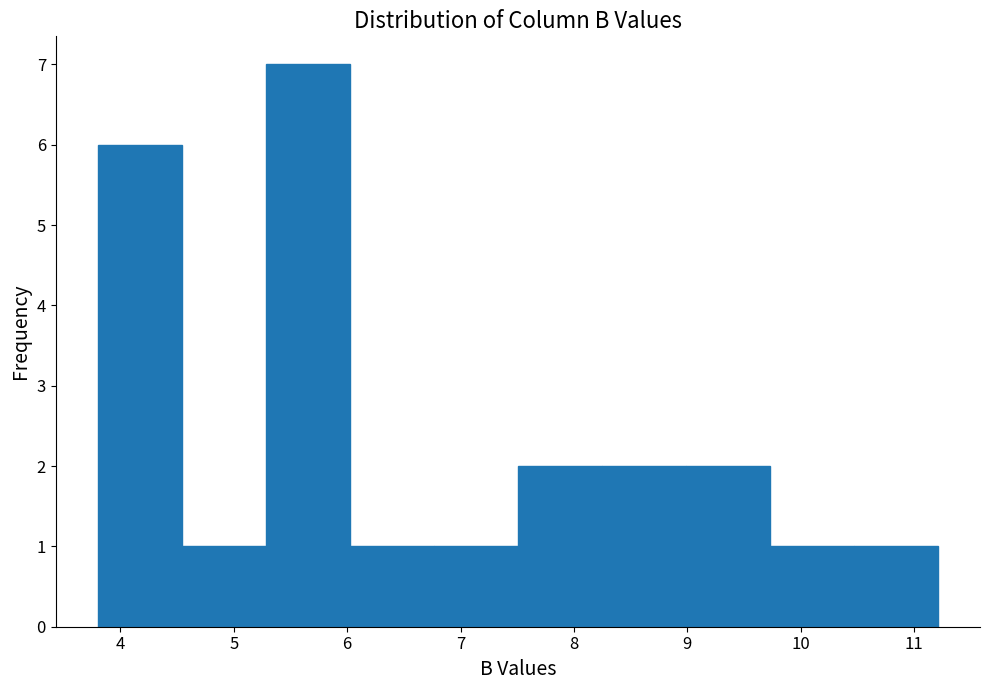

Reading left to right, list every bar in this chart as the range it spans on the x-axis followed by its height. Neither the bar edges nor the heights are printed on the chart, so give them approximately, as read against the axes.

3.8 to 4.5: 6
4.5 to 5.3: 1
5.3 to 6.0: 7
6.0 to 6.8: 1
6.8 to 7.5: 1
7.5 to 8.2: 2
8.2 to 9.0: 2
9.0 to 9.7: 2
9.7 to 10.5: 1
10.5 to 11.2: 1